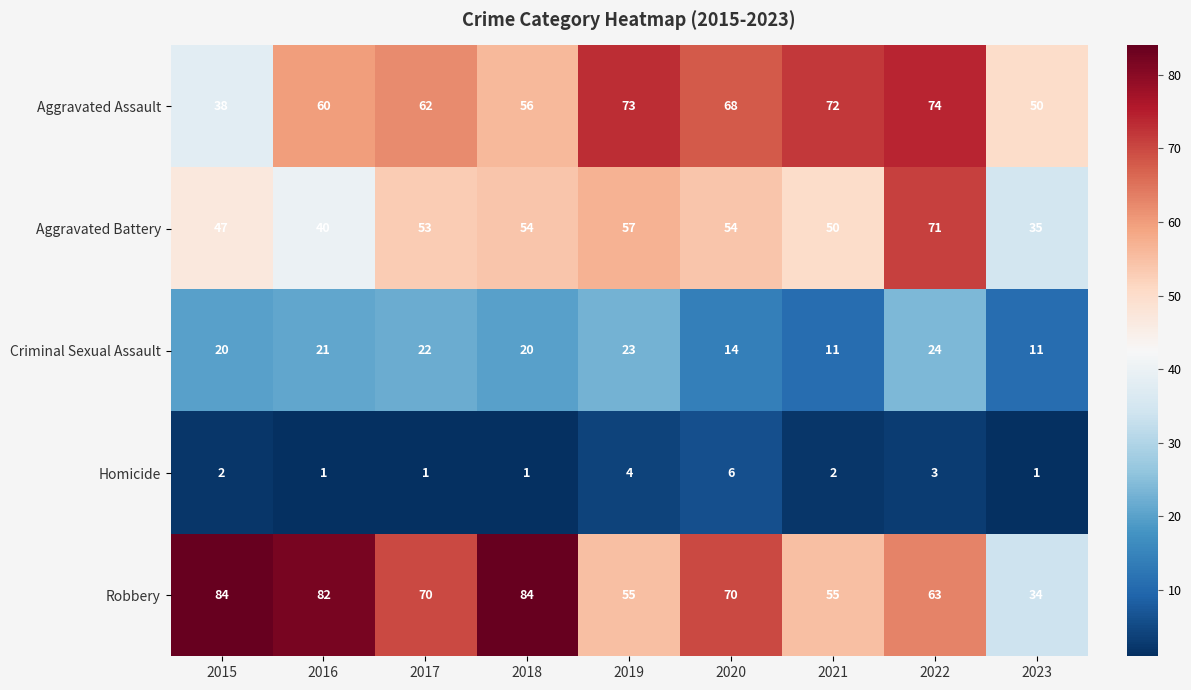

Is it true that Homicide equals 4 at 2019?

True